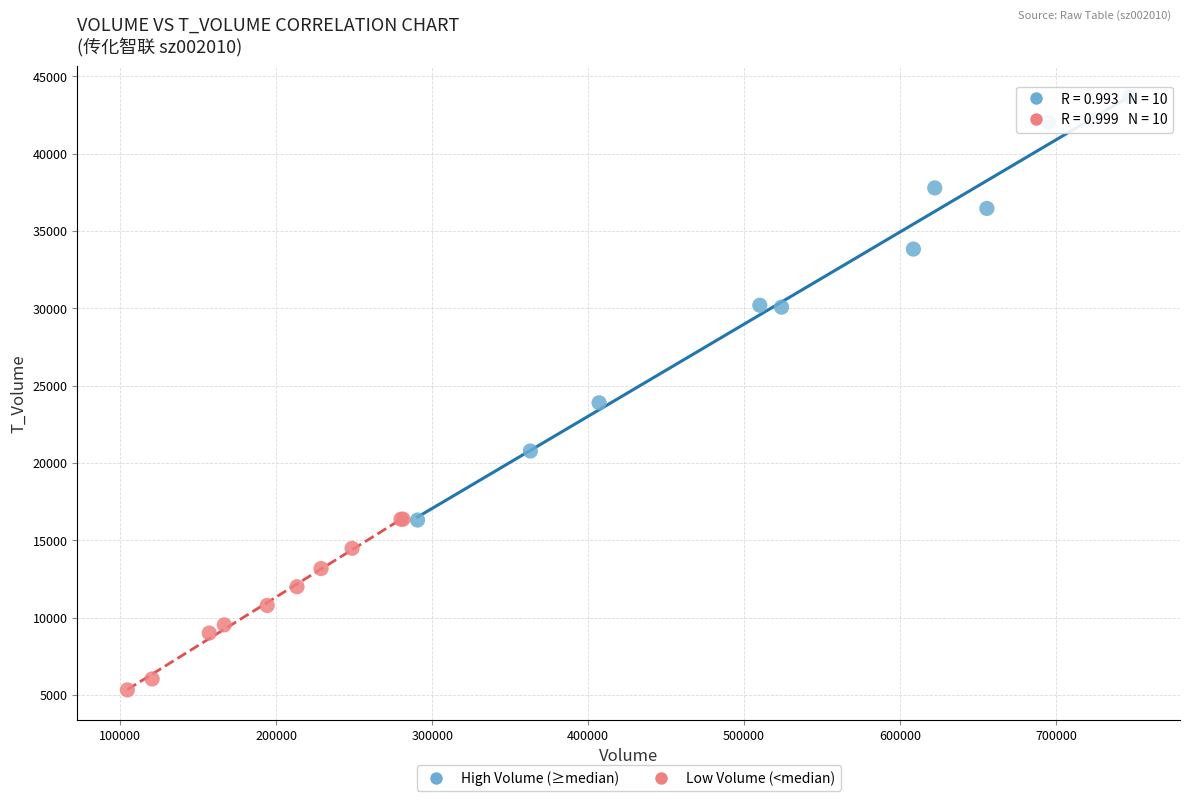

What are all the series names shown in the legend?

High Volume (≥median), Low Volume (<median)